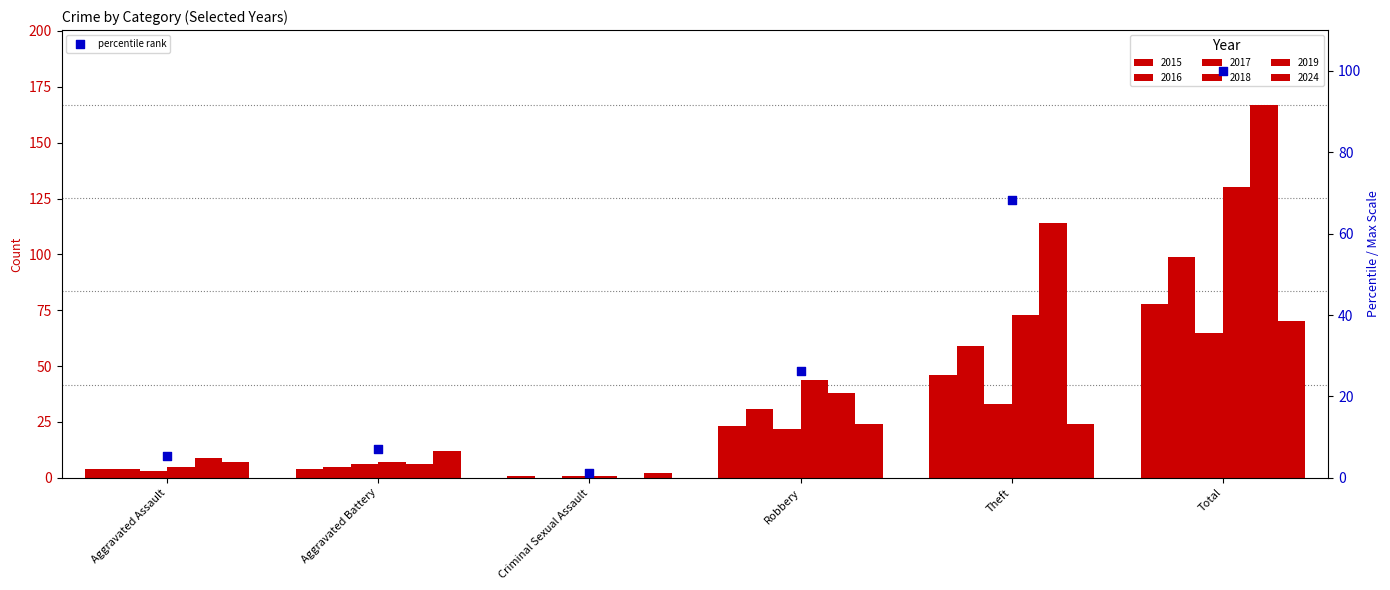

What is the change in value from Criminal Sexual Assault to Total?

+98.8